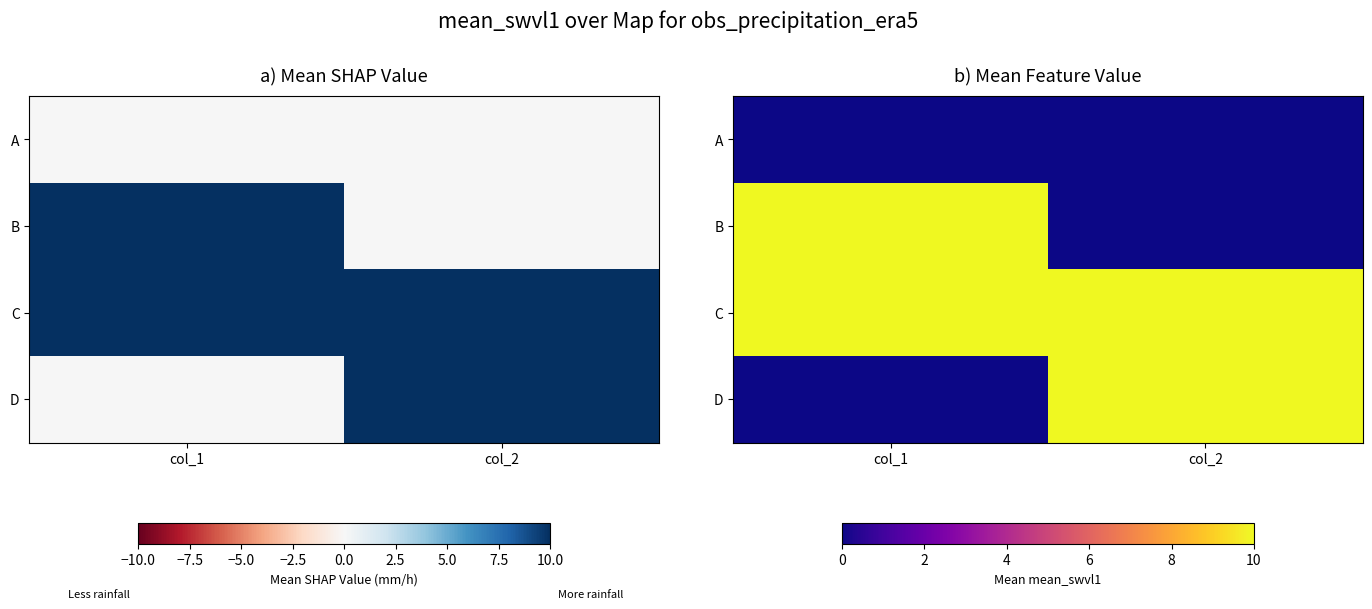

At which category is the sum across all series the highest?

col_1